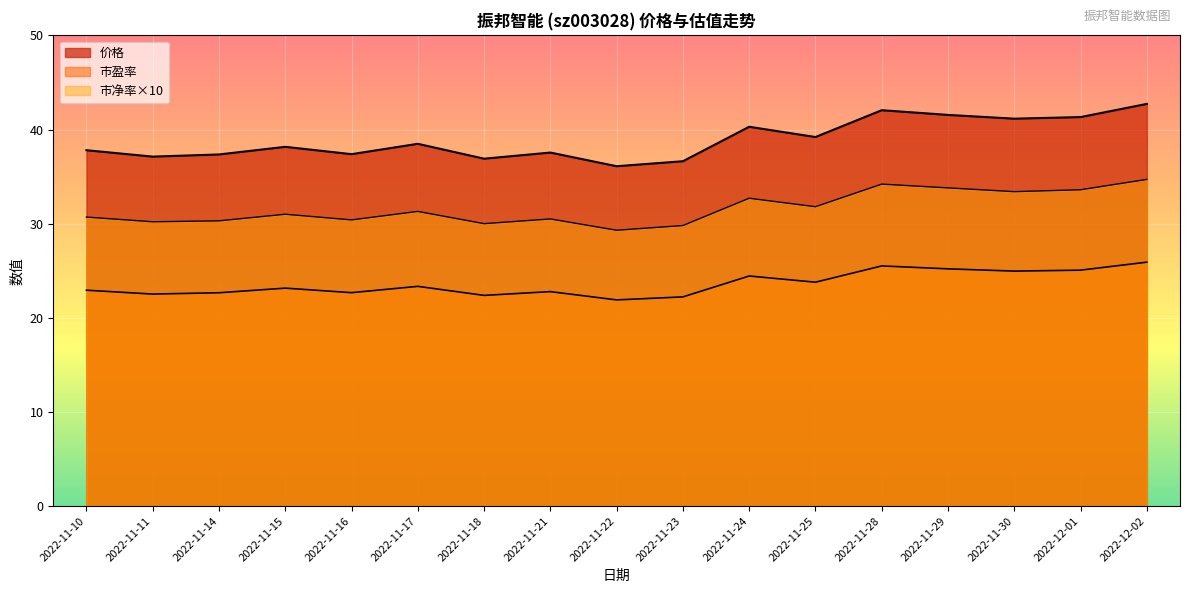

Reading left to right, transcribe all the data shown in this chart.

价格: 37.8	37.1	37.4	38.2	37.4	38.5	36.9	37.5	36.1	36.6	40.3	39.2	42.0	41.5	41.1	41.3	42.7
市盈率: 22.9	22.5	22.7	23.1	22.7	23.3	22.4	22.8	21.9	22.2	24.4	23.8	25.5	25.2	25.0	25.1	25.9
市净率: 30.7	30.2	30.3	31.0	30.4	31.3	30.0	30.5	29.3	29.8	32.7	31.8	34.2	33.8	33.4	33.6	34.7